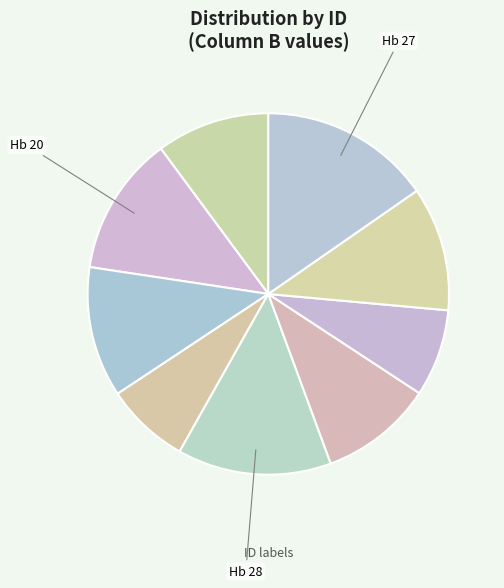

Count the number of slices in the pie.

9